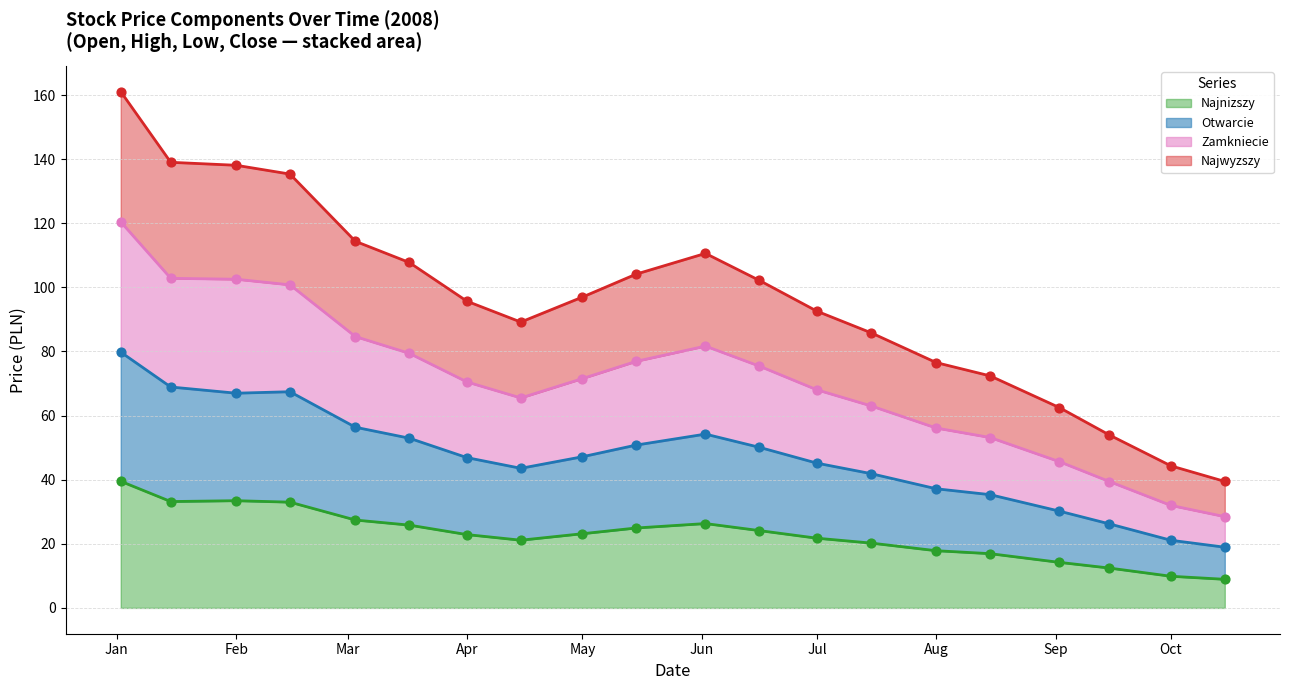

Is the value of Otwarcie at 2008-10-15 greater than the value of Najwyzszy at 2008-08-01?

No